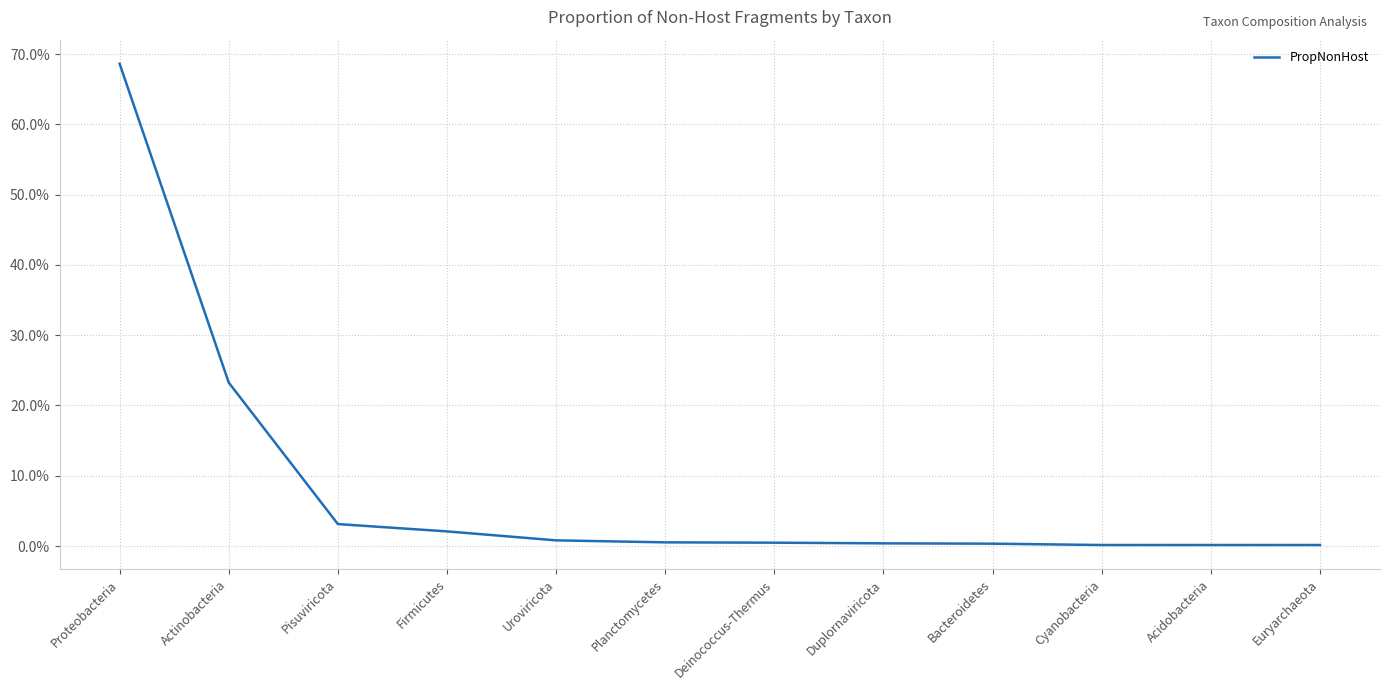

Where is the data nearest to the value 0?

Cyanobacteria